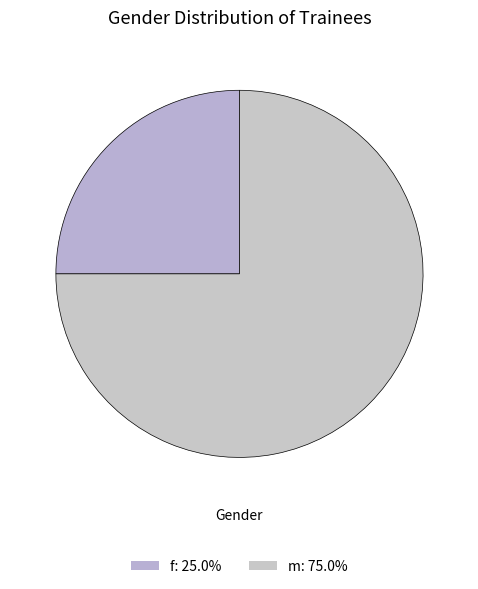

How much of the chart is everything except m?

25.0%